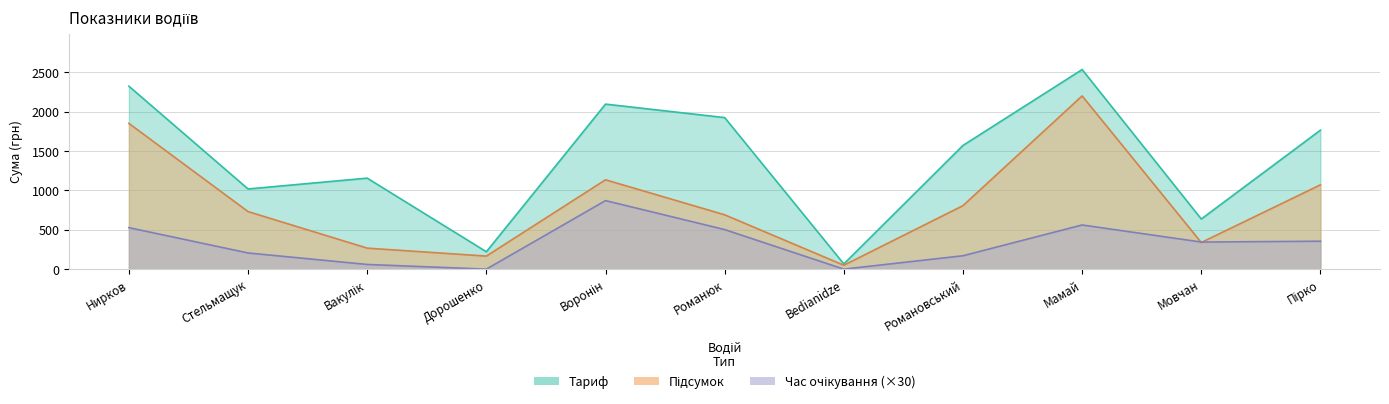

Does the chart have visible grid lines?

Yes